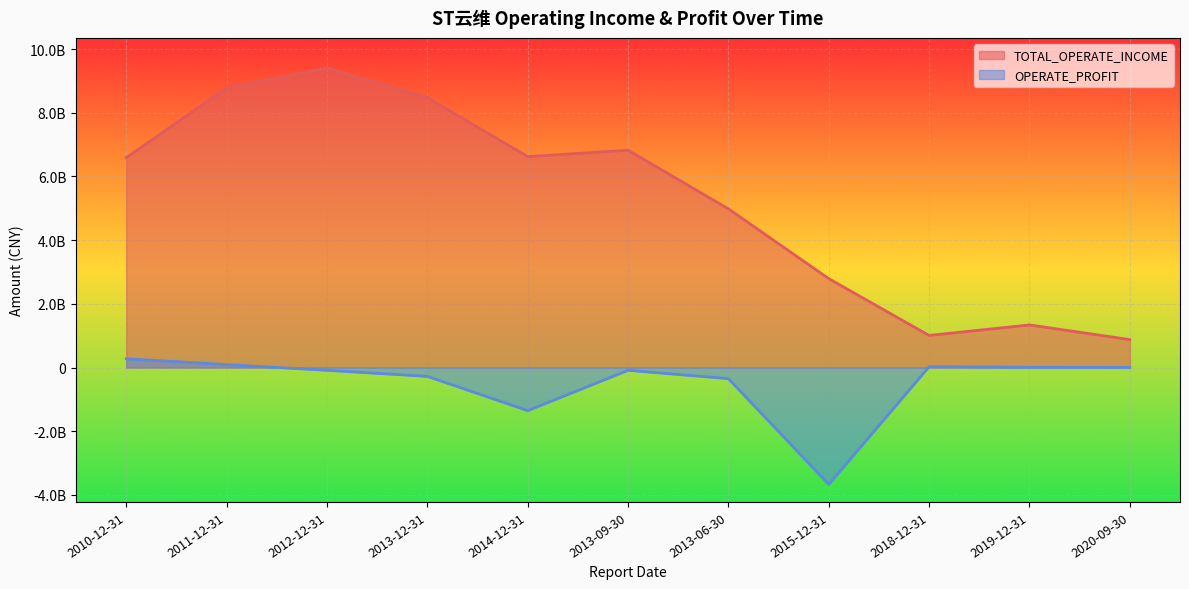

What is the label of the 5th point from the right?

2013-06-30